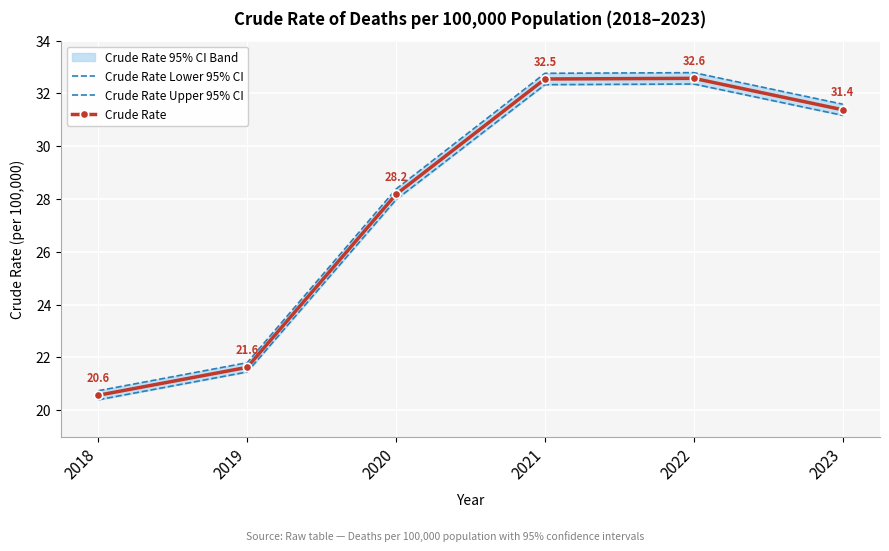

True or false: Crude Rate Upper 95% CI and Crude Rate cross at least once.

False